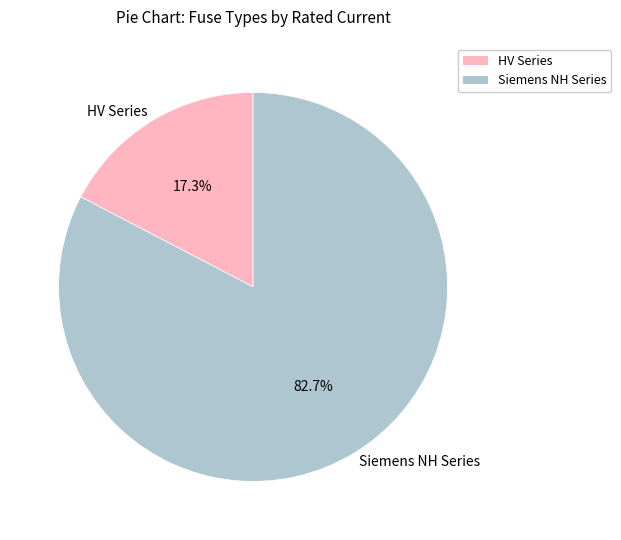

Is the sum of Siemens NH Series and HV Series greater than half?

Yes